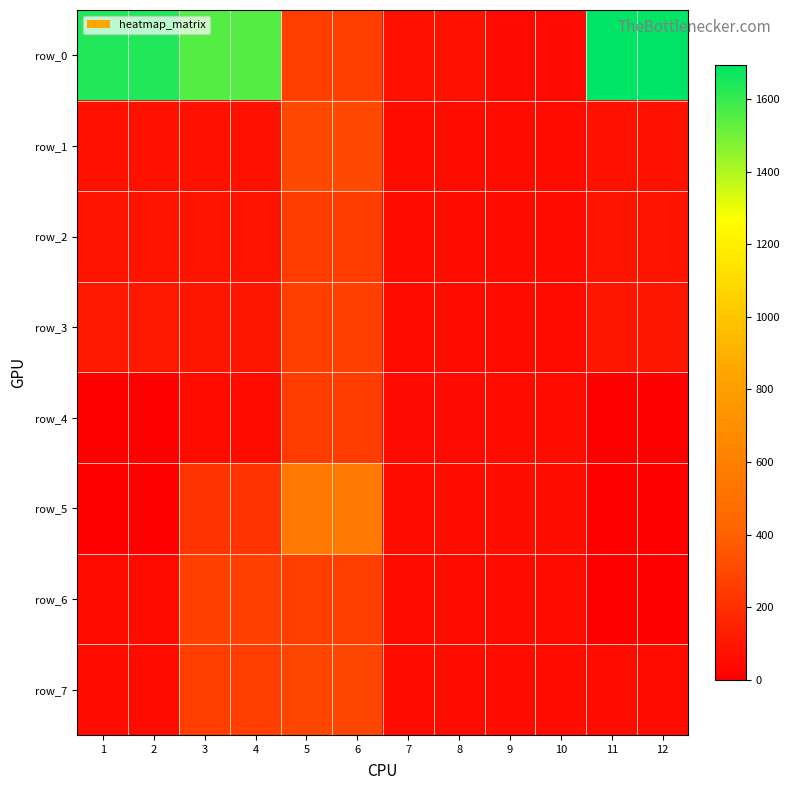

Reading left to right, transcribe all the data shown in this chart.

row_0: 1=1639.0	2=1639.0	3=1553.5	4=1553.5	5=260.5	6=260.5	7=78.5	8=78.5	9=45.5	10=45.5	11=1693.5	12=1693.5
row_1: 1=78.5	2=78.5	3=79.0	4=79.0	5=299.5	6=299.5	7=50.0	8=50.0	9=50.0	10=50.0	11=78.5	12=78.5
row_2: 1=88.0	2=88.0	3=90.0	4=90.0	5=257.0	6=257.0	7=52.0	8=52.0	9=47.5	10=47.5	11=86.5	12=86.5
row_3: 1=99.5	2=99.5	3=98.0	4=98.0	5=263.5	6=263.5	7=49.5	8=49.5	9=48.5	10=48.5	11=94.5	12=94.5
row_4: 1=0.0	2=0.0	3=48.5	4=48.5	5=252.5	6=252.5	7=44.5	8=44.5	9=51.0	10=51.0	11=0.0	12=0.0
row_5: 1=0.0	2=0.0	3=223.0	4=223.0	5=543.0	6=543.0	7=55.0	8=55.0	9=62.0	10=62.0	11=0.0	12=0.0
row_6: 1=47.5	2=47.5	3=267.5	4=267.5	5=263.0	6=263.0	7=50.0	8=50.0	9=49.5	10=49.5	11=0.0	12=0.0
row_7: 1=47.5	2=47.5	3=264.5	4=264.5	5=294.5	6=294.5	7=50.5	8=50.5	9=48.5	10=48.5	11=47.5	12=47.5